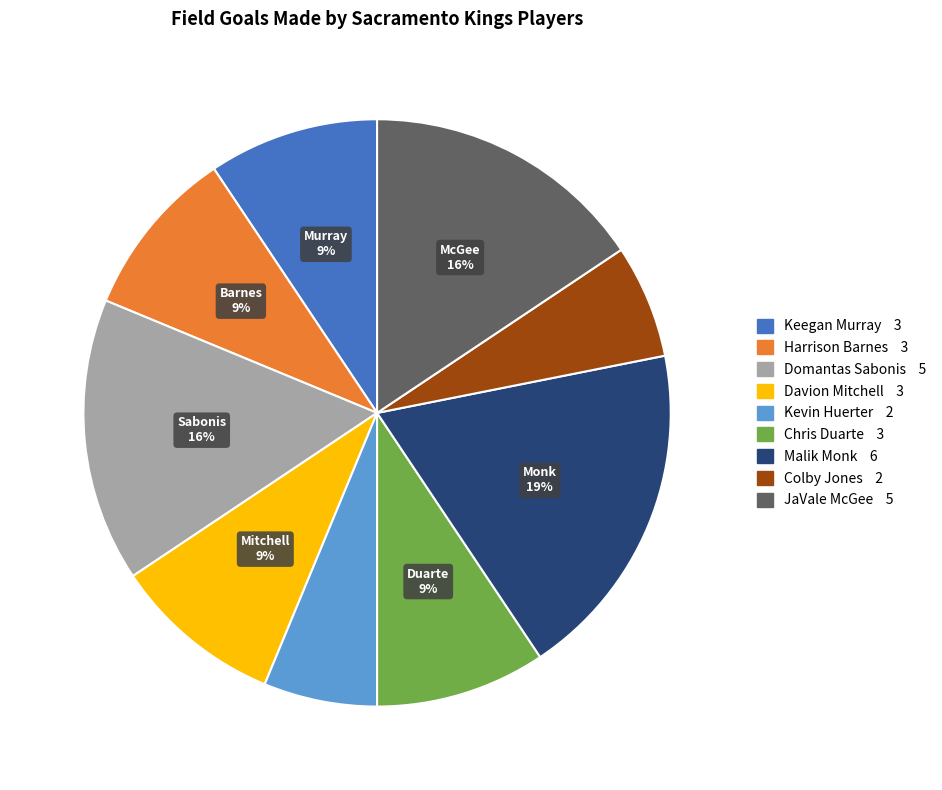

Is there any slice that represents more than half of the pie?

No